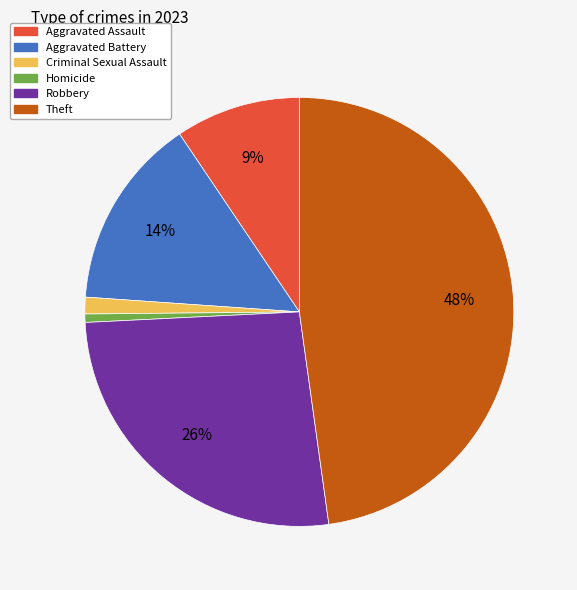

Count the number of slices in the pie.

6